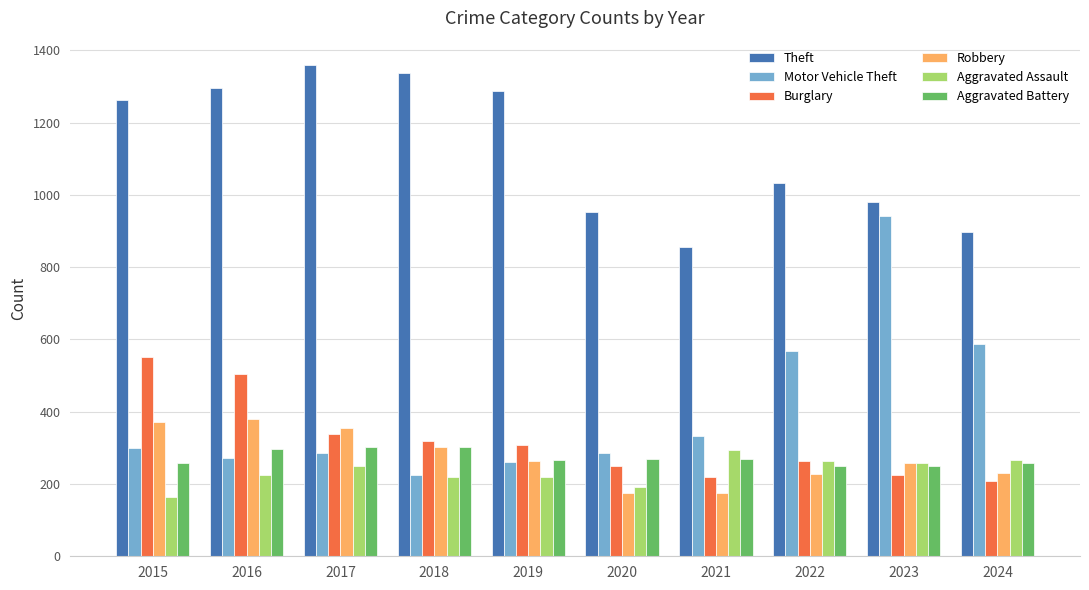

Is the value of Aggravated Battery at 2021 greater than the value of Theft at 2018?

No